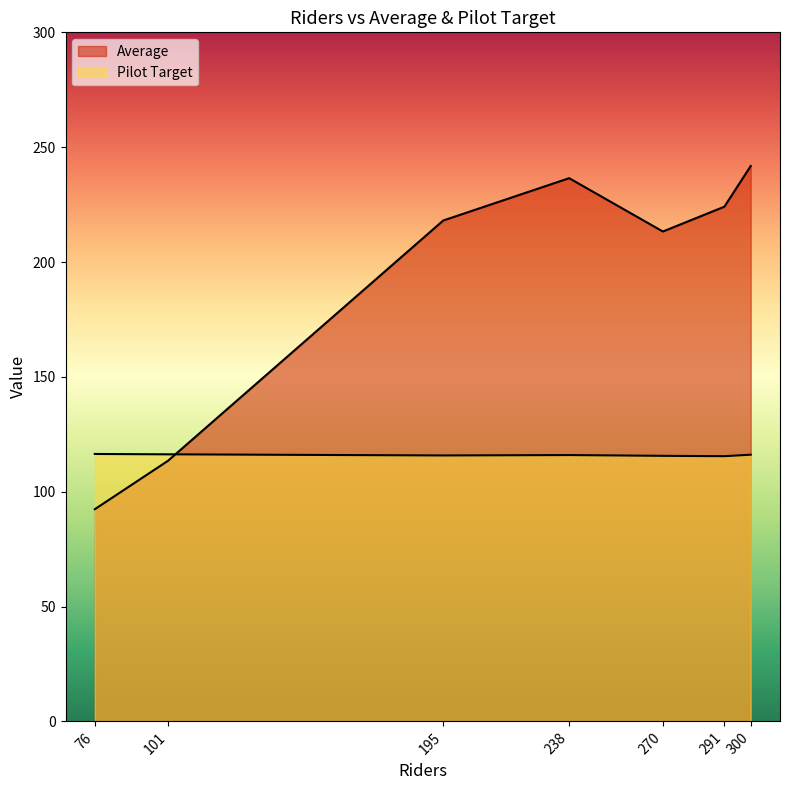

How many lines are shown in the chart?

2